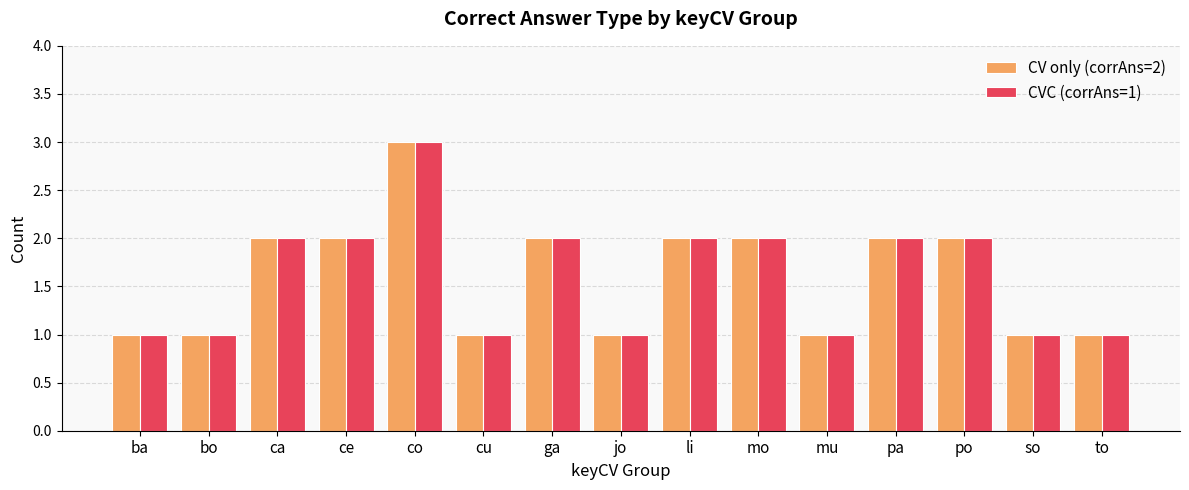

How many bars are there in total?

30